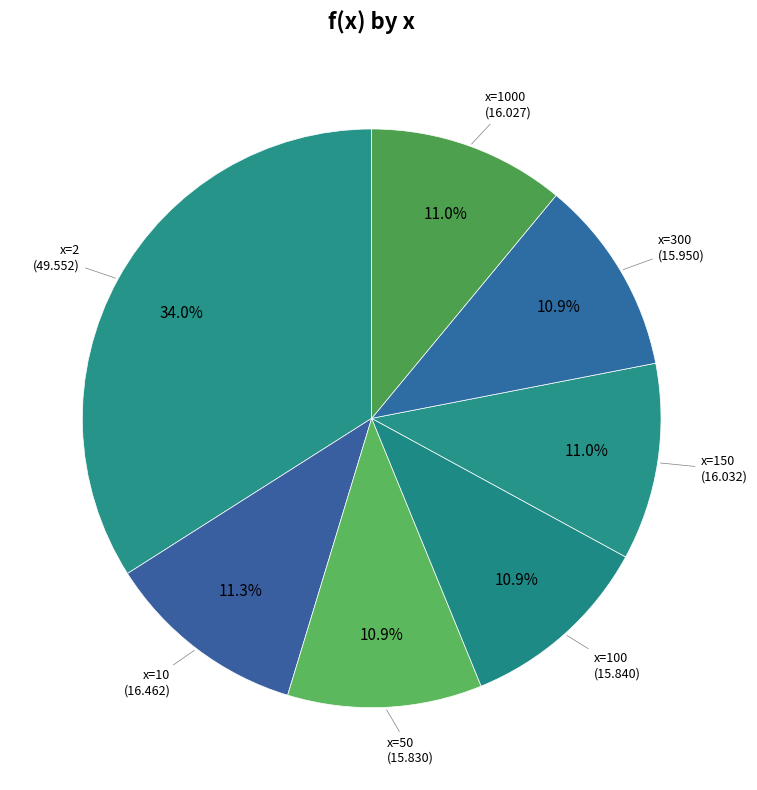

Rank the categories by value from highest to lowest.

2, 10, 150, 1000, 300, 100, 50